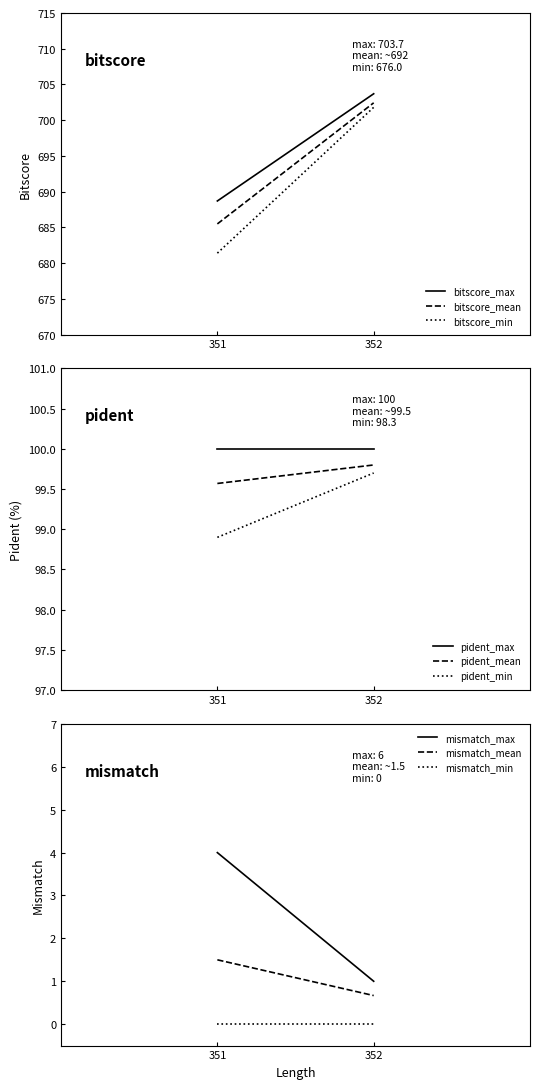

Which category has the highest value in the mismatch series?

351